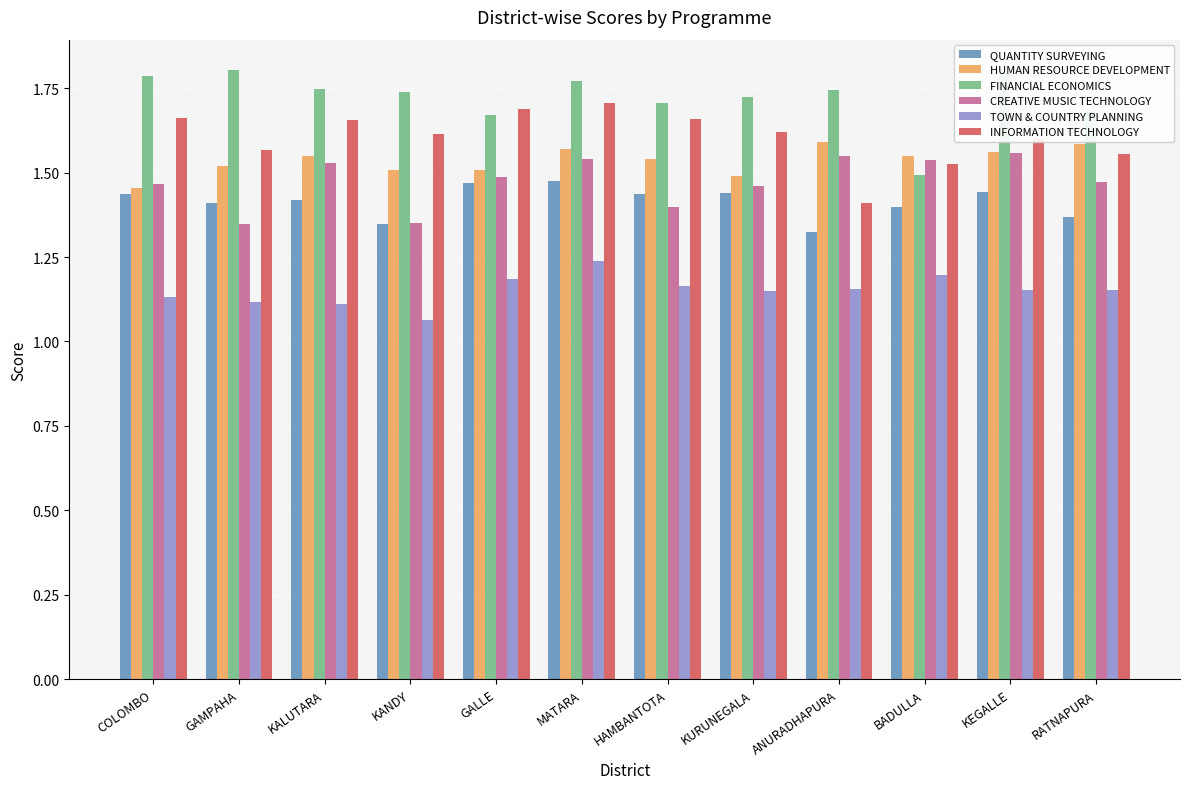

How many CREATIVE MUSIC TECHNOLOGY values are between 1 and 2?

12